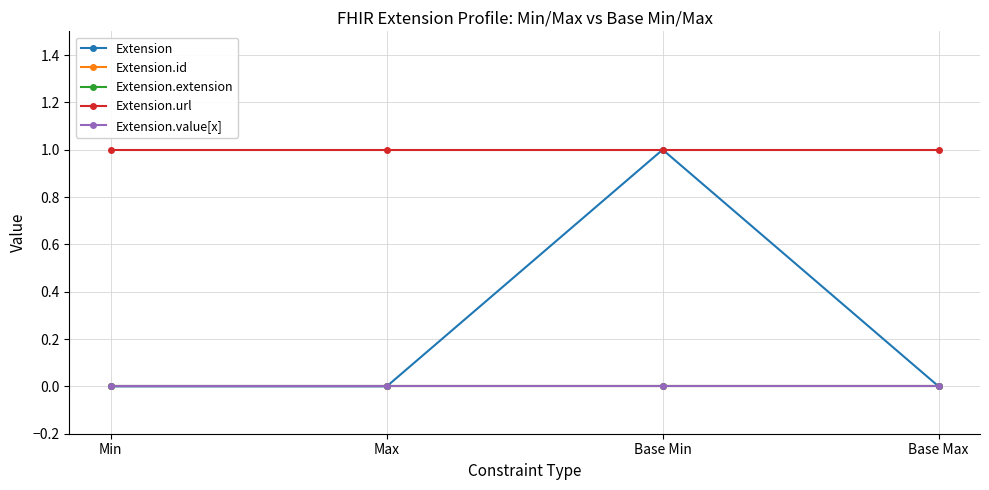

Rank the series by their maximum value, from highest to lowest.

Extension, Extension.url, Extension.id, Extension.extension, Extension.value[x]